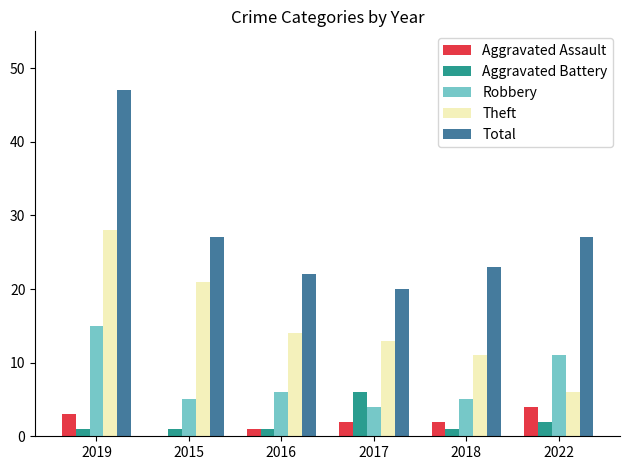

The Robbery series shows 5 at 2015. True or false?

True